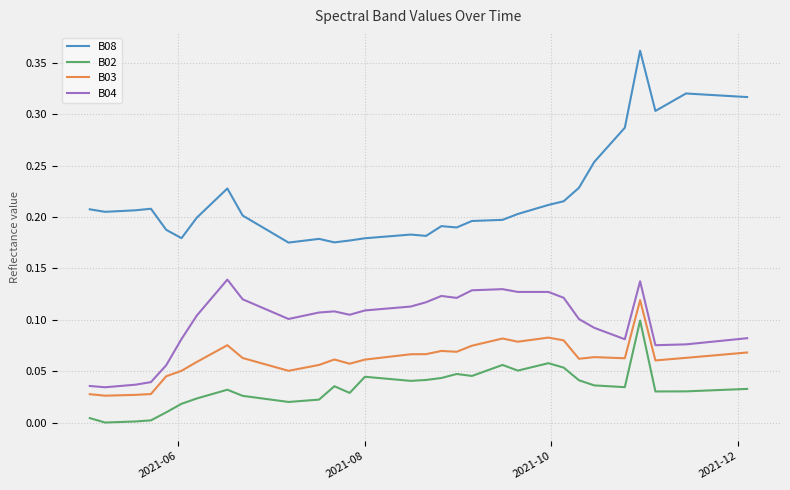

What are all the series names shown in the legend?

B08, B02, B03, B04